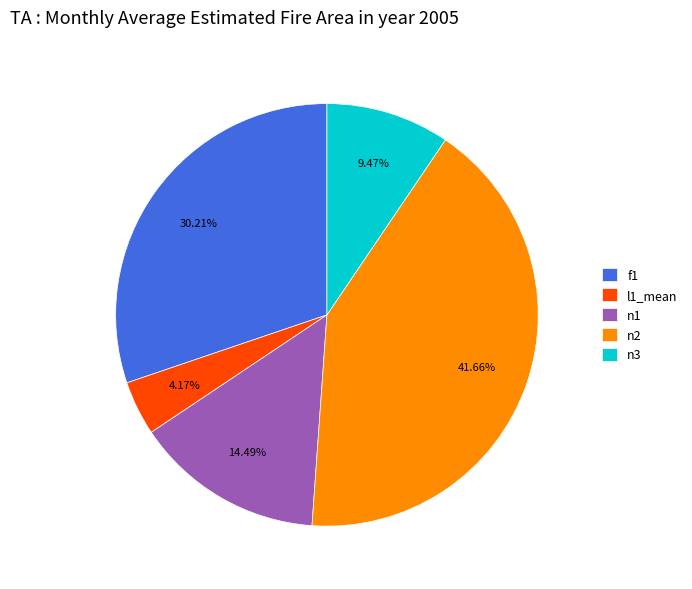

Is there a majority slice in this chart?

No